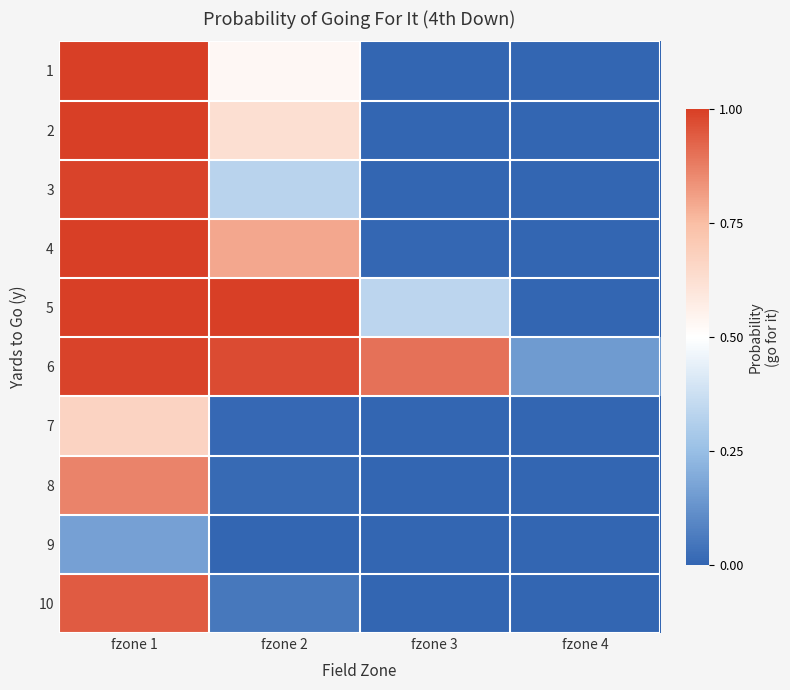

Reading left to right, list all the values displayed in this chart.

1: fzone 1=1.0	fzone 2=0.5	fzone 3=0.0	fzone 4=0.0
2: fzone 1=1.0	fzone 2=0.6	fzone 3=0.0	fzone 4=0.0
3: fzone 1=1.0	fzone 2=0.3	fzone 3=0.0	fzone 4=0.0
4: fzone 1=1.0	fzone 2=0.8	fzone 3=0.0	fzone 4=0.0
5: fzone 1=1.0	fzone 2=1.0	fzone 3=0.3	fzone 4=0.0
6: fzone 1=1.0	fzone 2=1.0	fzone 3=0.9	fzone 4=0.2
7: fzone 1=0.7	fzone 2=0.0	fzone 3=0.0	fzone 4=0.0
8: fzone 1=0.9	fzone 2=0.0	fzone 3=0.0	fzone 4=0.0
9: fzone 1=0.2	fzone 2=0.0	fzone 3=0.0	fzone 4=0.0
10: fzone 1=0.9	fzone 2=0.1	fzone 3=0.0	fzone 4=0.0